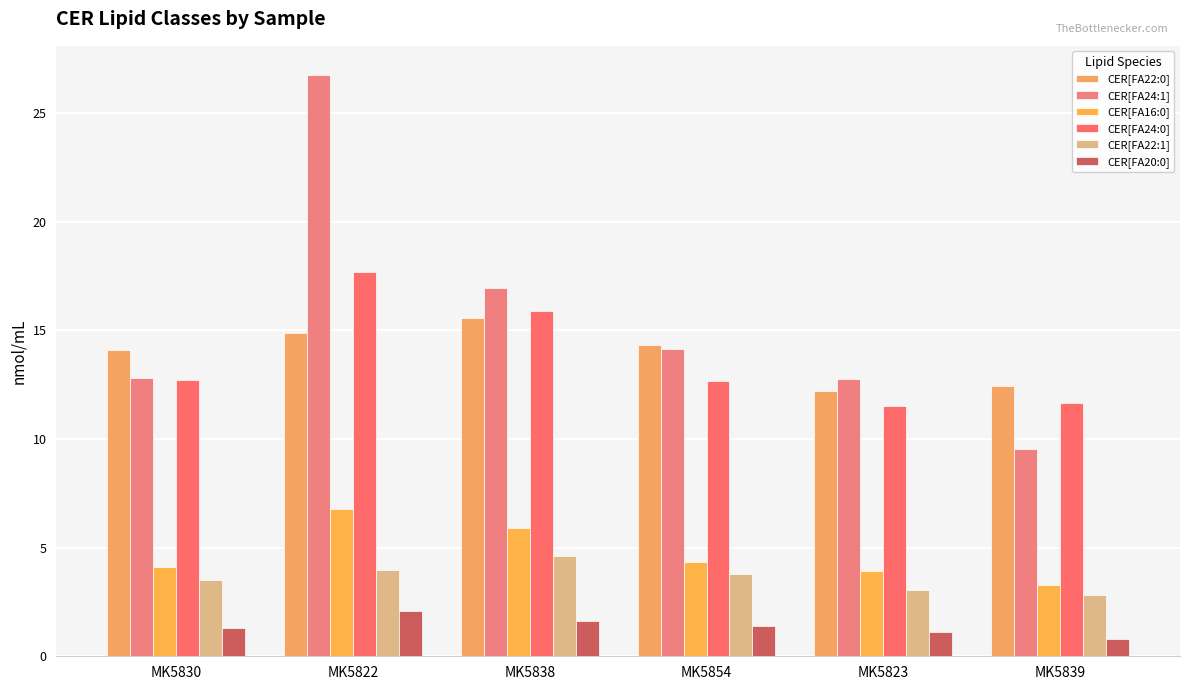

Are the bars grouped side by side (vs. stacked)?

Yes